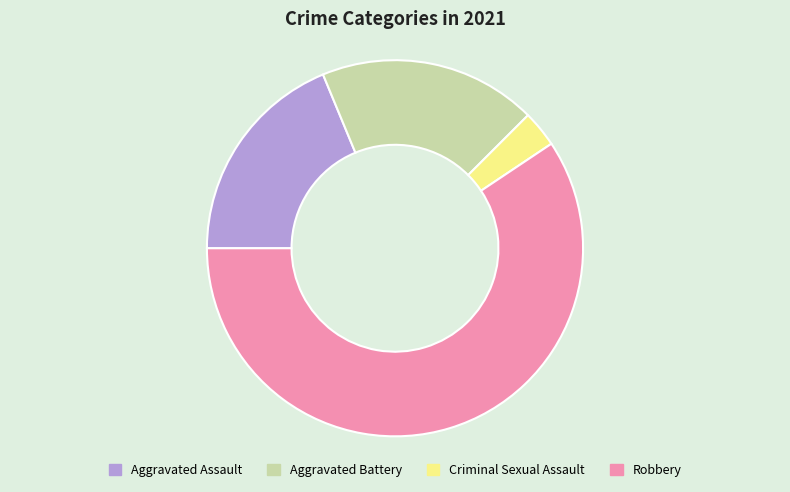

Which slice is the largest?

Robbery